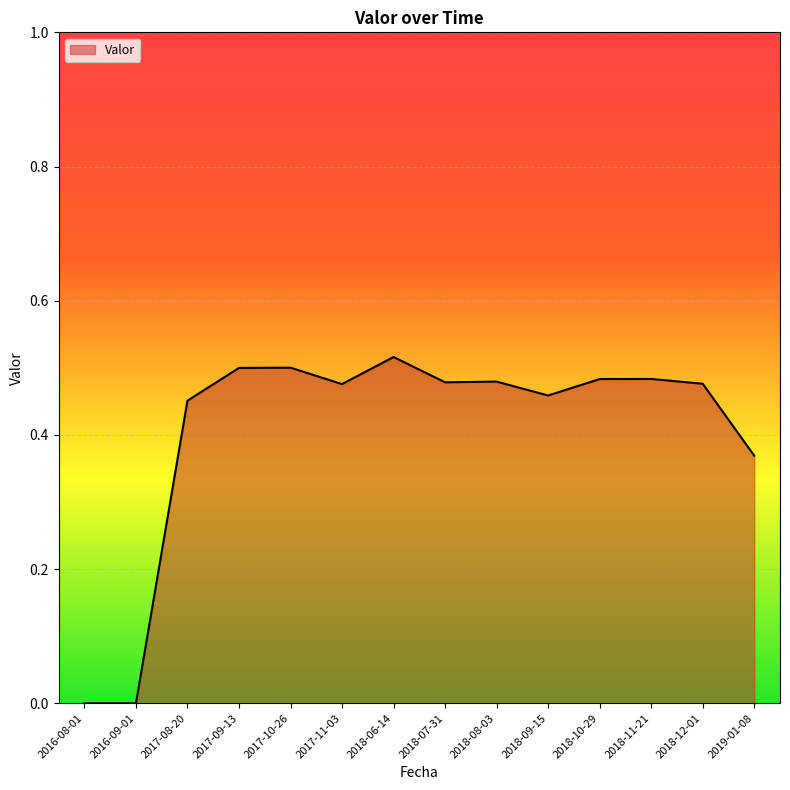

What is the change in value from 2016-09-01 to 2017-10-26?

+0.5